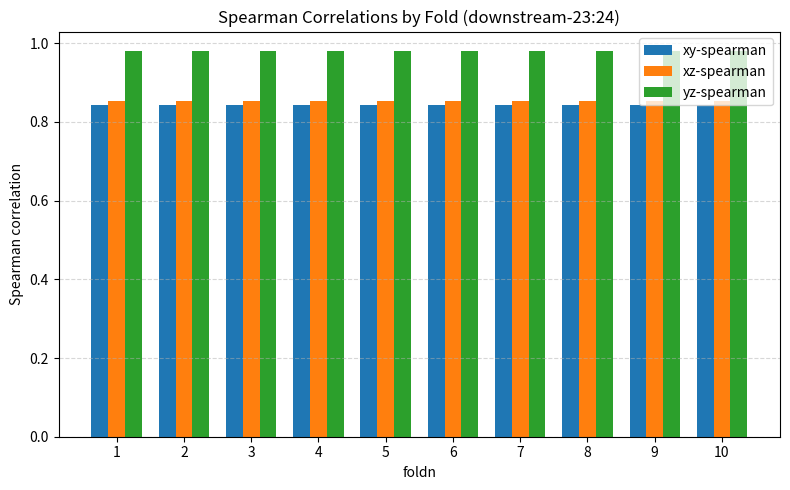

Does the chart contain stacked bars?

No